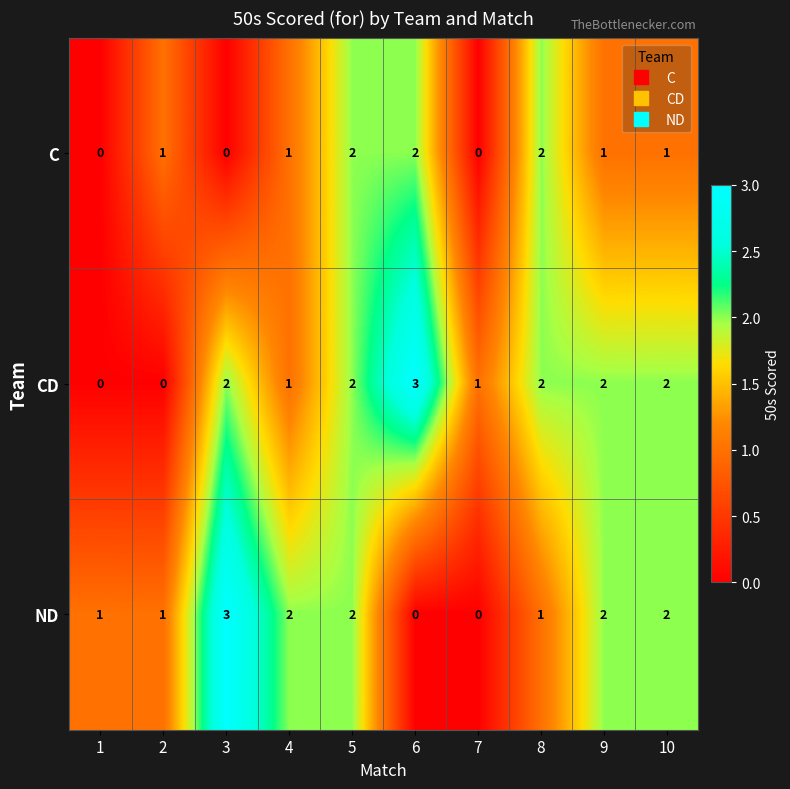

At which category is the sum across all series the highest?

5